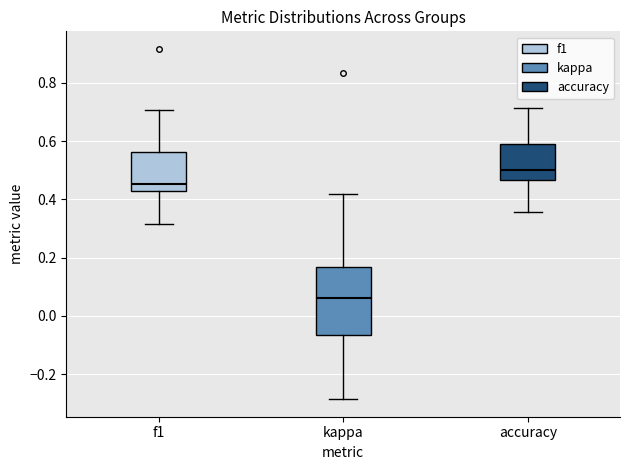

Where does the median line of the box for kappa sit on the y-axis? The values are not printed on the chart, so give them approximately, as read against the axis.

0.06